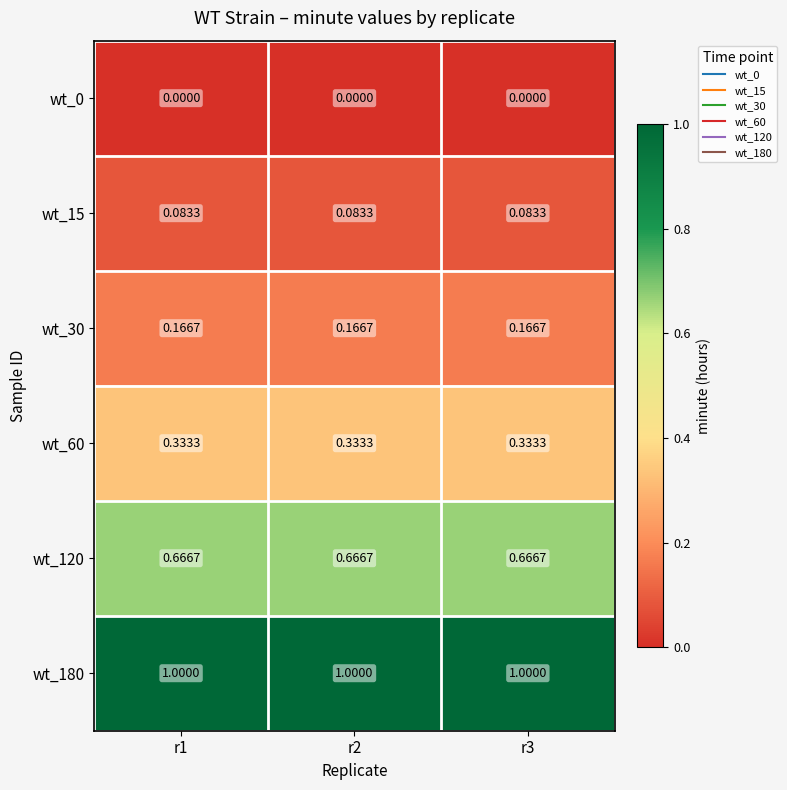

Is the value of wt_120 at r1 greater than the value of wt_30 at r1?

Yes